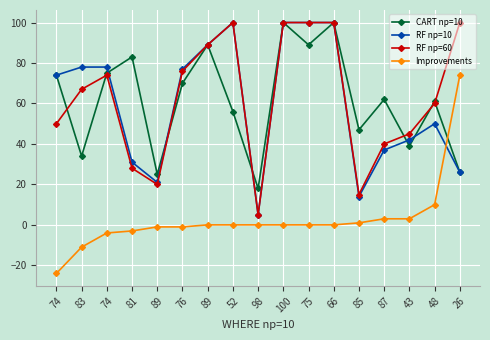

What are all the series names shown in the legend?

CART np=10, RF np=10, RF np=60, Improvements